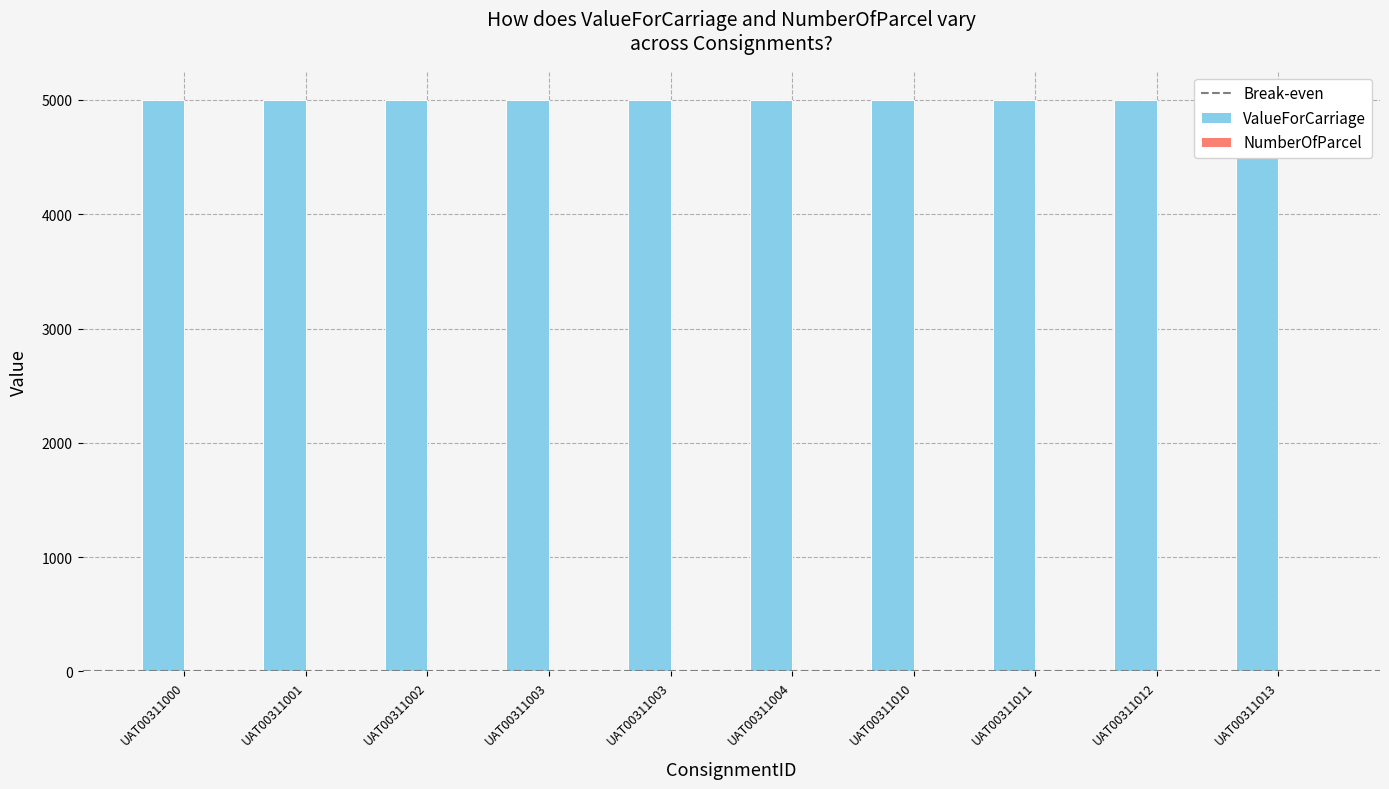

List the series in order of their overall mean, lowest first.

NumberOfParcel, ValueForCarriage